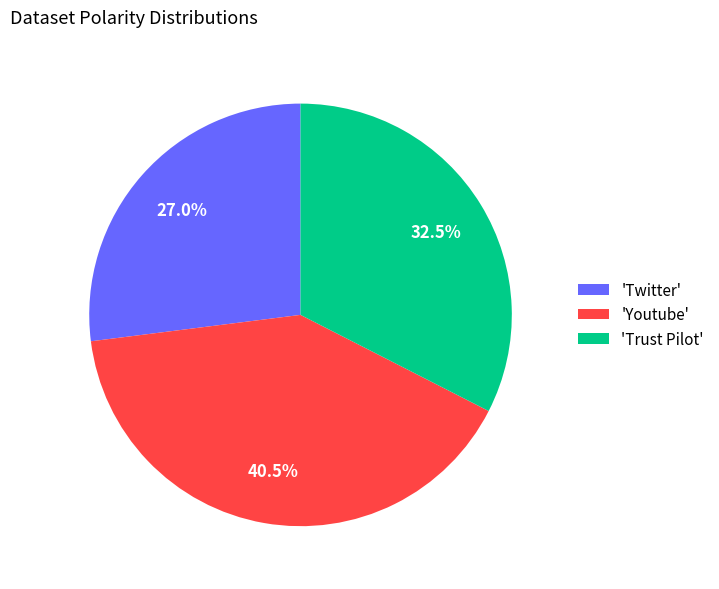

What is the smallest slice in the pie chart?

'Twitter'